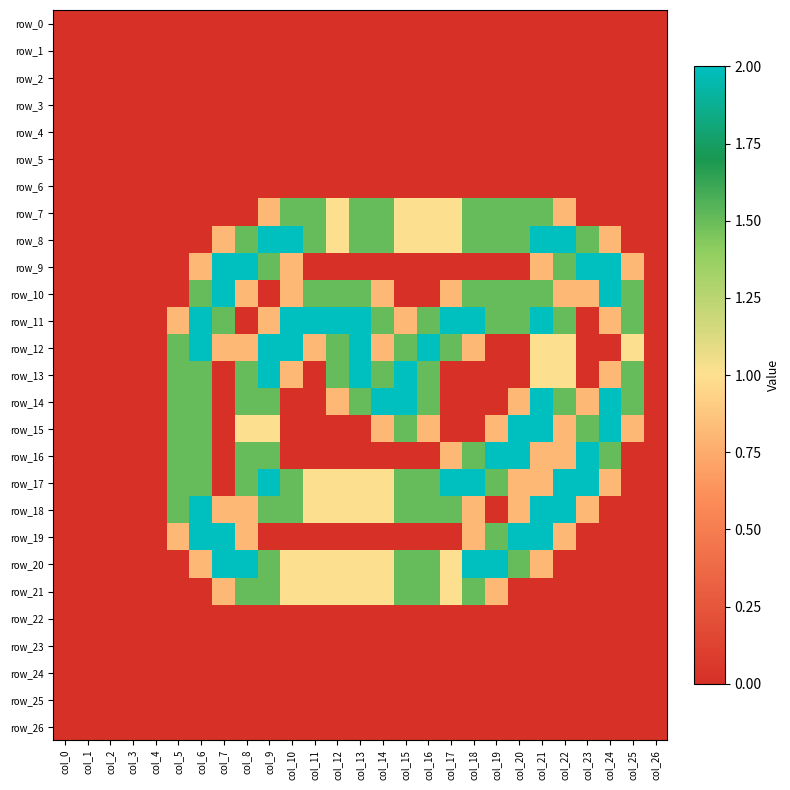

List the series in order of their peak value, lowest first.

row_0, row_1, row_2, row_3, row_4, row_5, row_6, row_22, row_23, row_24, row_25, row_26, row_7, row_21, row_8, row_9, row_10, row_11, row_12, row_13, row_14, row_15, row_16, row_17, row_18, row_19, row_20